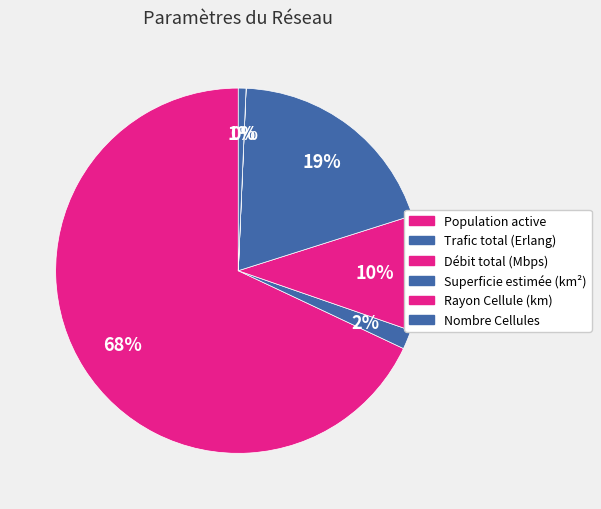

True or false: Nombre Cellules accounts for 11% of the total.

False